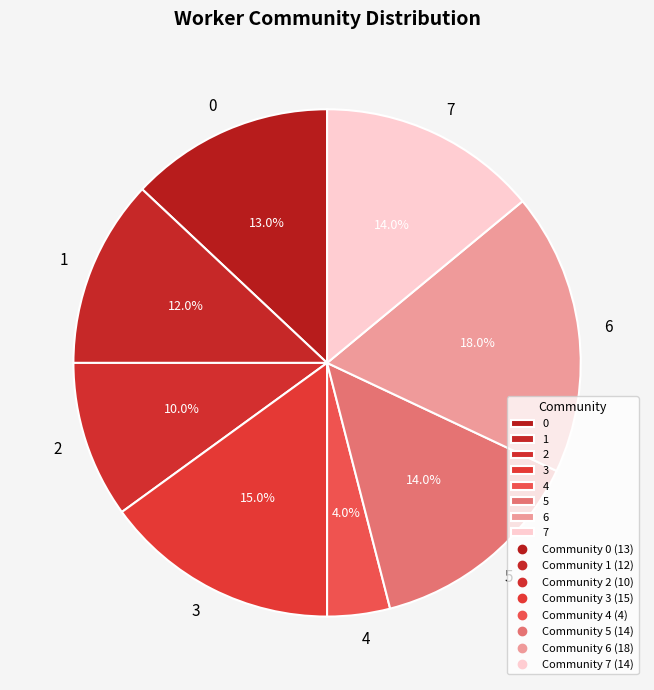

The 0 slice represents 1% of the pie. True or false?

False